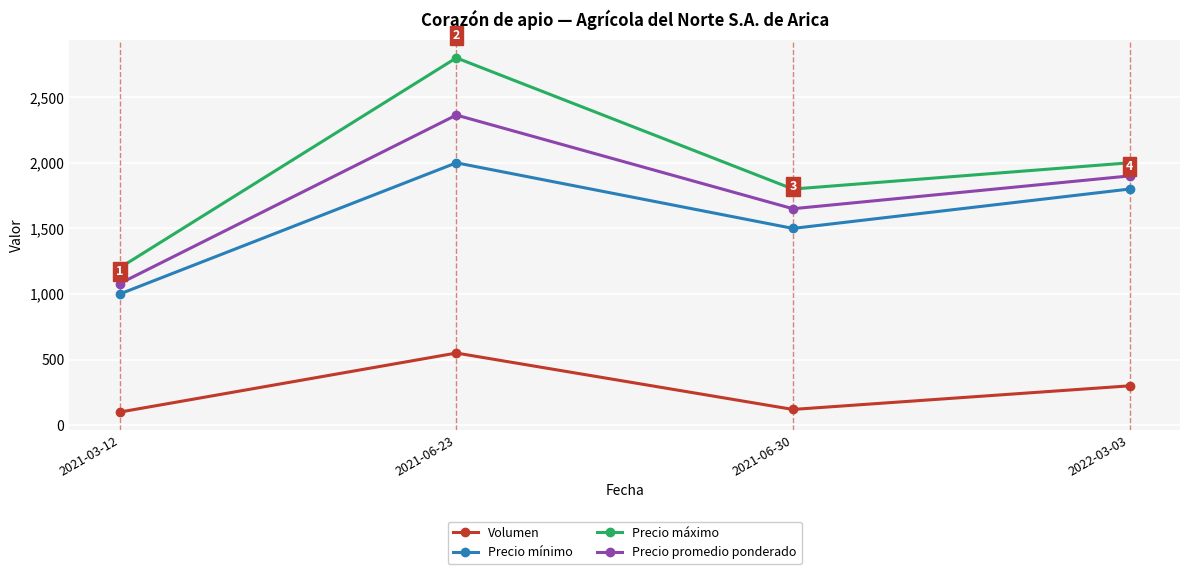

What is the difference between the second highest and minimum values in the Precio mínimo series?

800